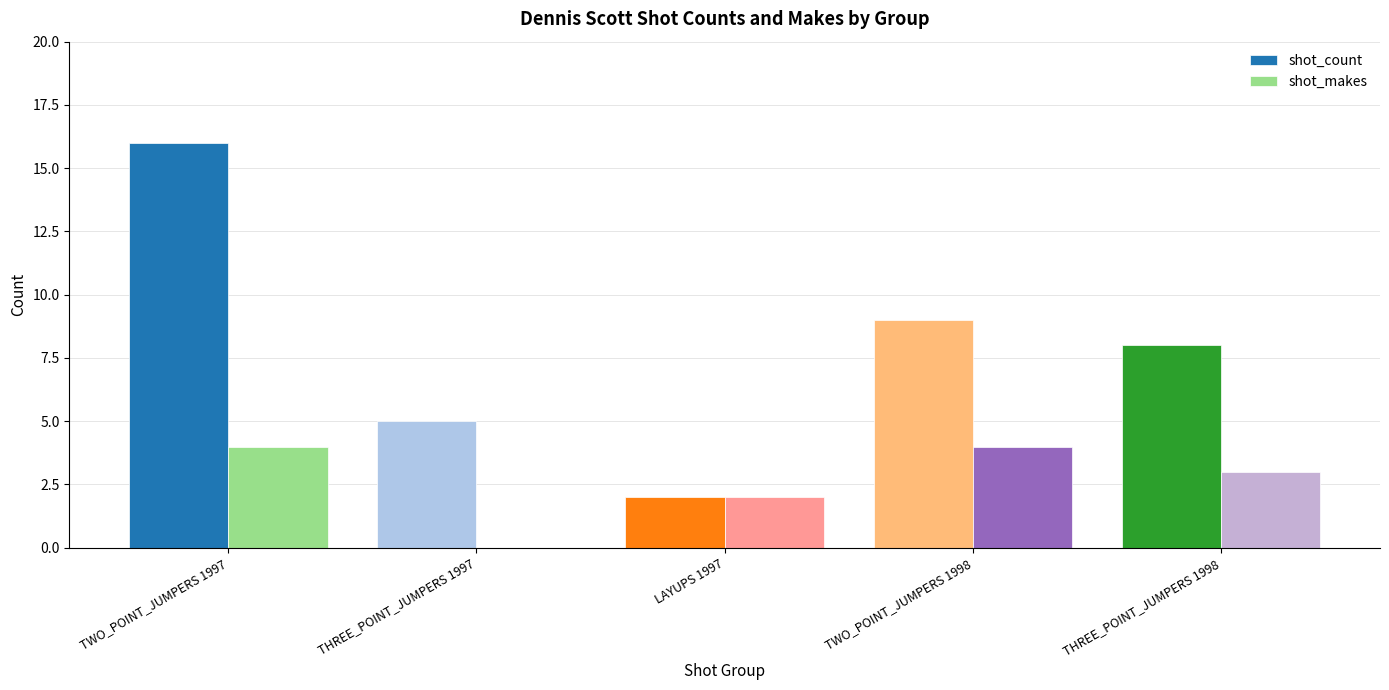

What is the approximate value of shot_count at TWO_POINT_JUMPERS 1997, to the nearest 10?

20